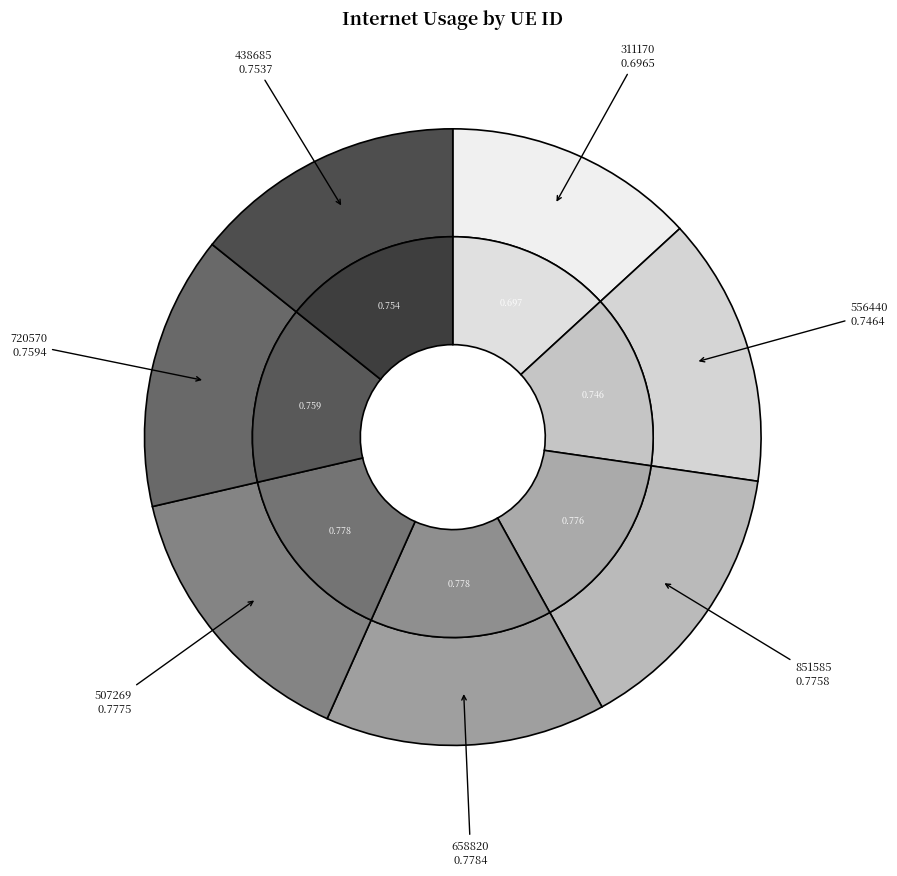

To the nearest percent, what is the difference between the largest and smallest slice percentages?

2%